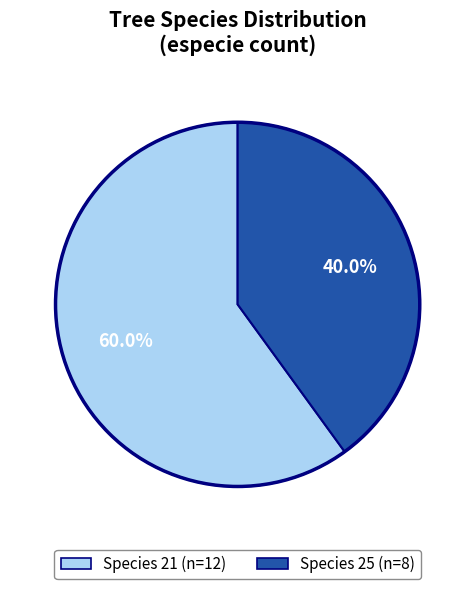

Does any single category account for the majority?

Yes